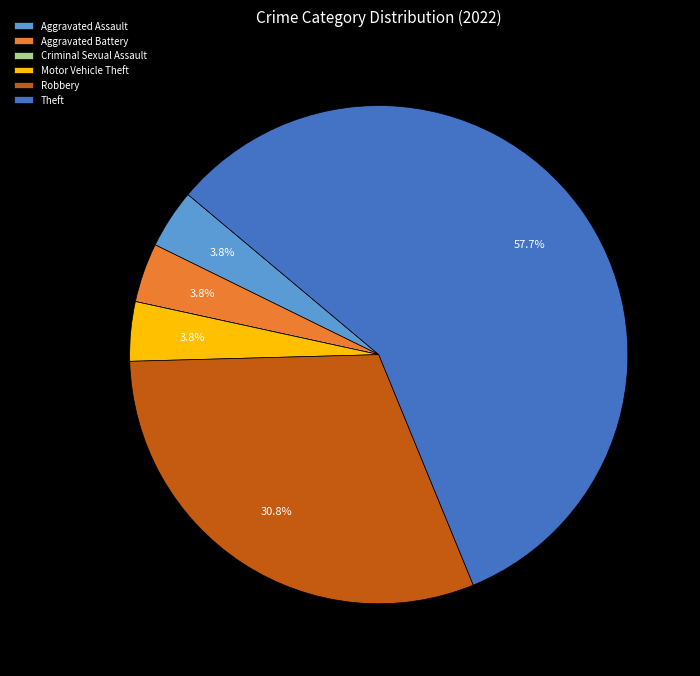

What is the total percentage of Motor Vehicle Theft and Robbery?

34.6%